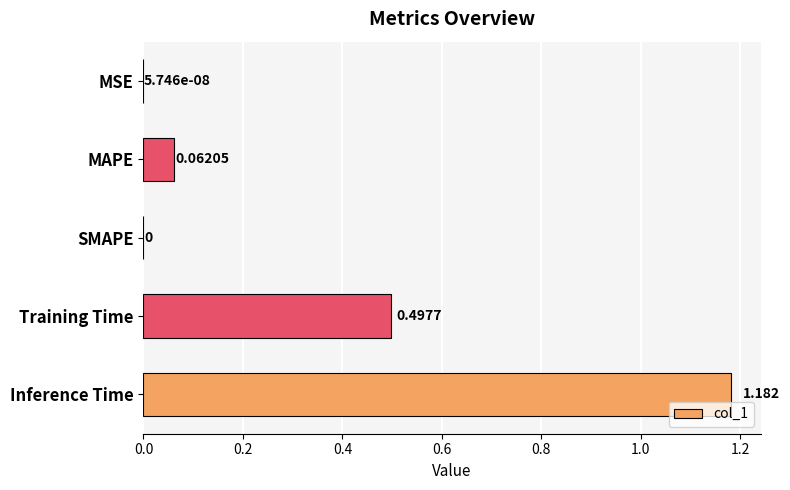

Which category has the highest value across all series?

Inference Time